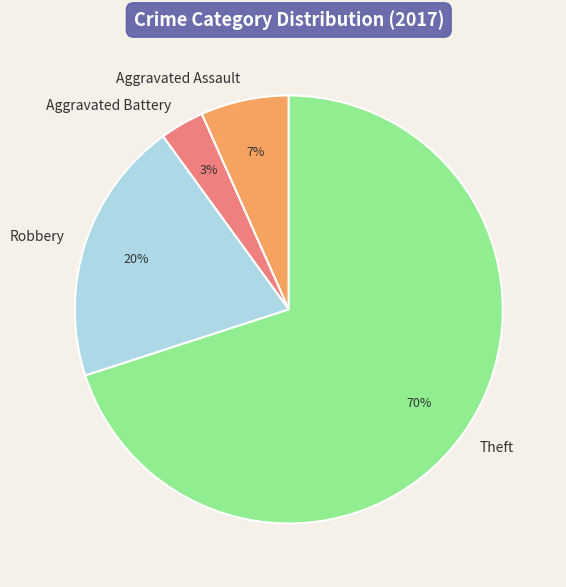

Which category has the biggest portion of the pie?

Theft